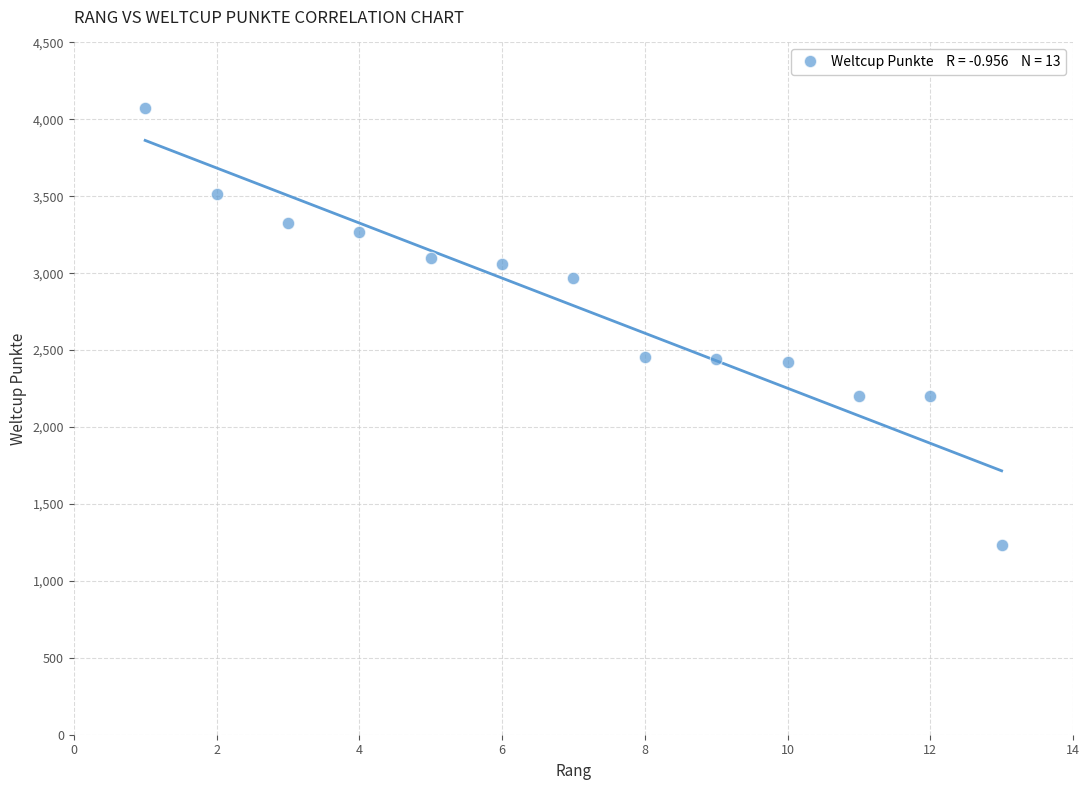

What is the range of Y values (max minus min)?

2845